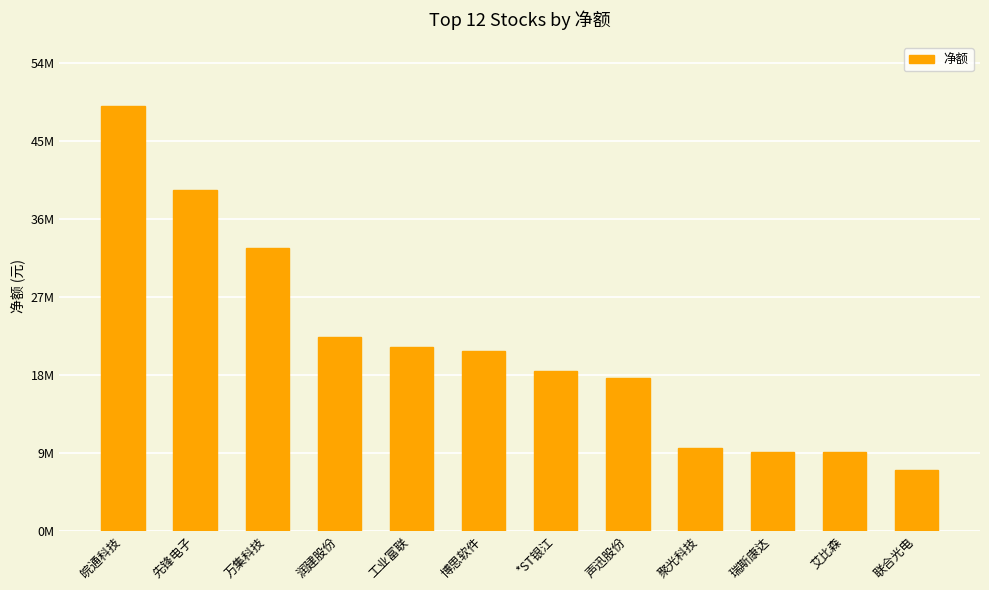

Are the bars horizontal?

No